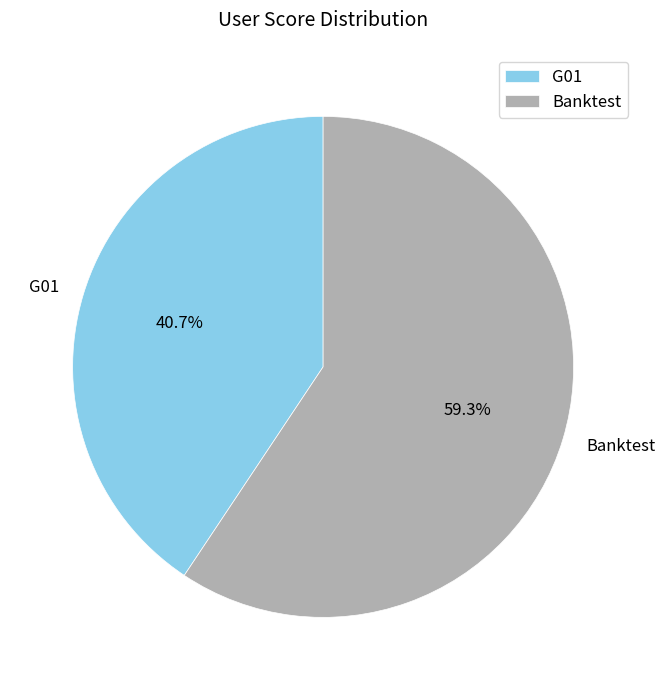

To the nearest percent, what portion does Banktest represent?

59%